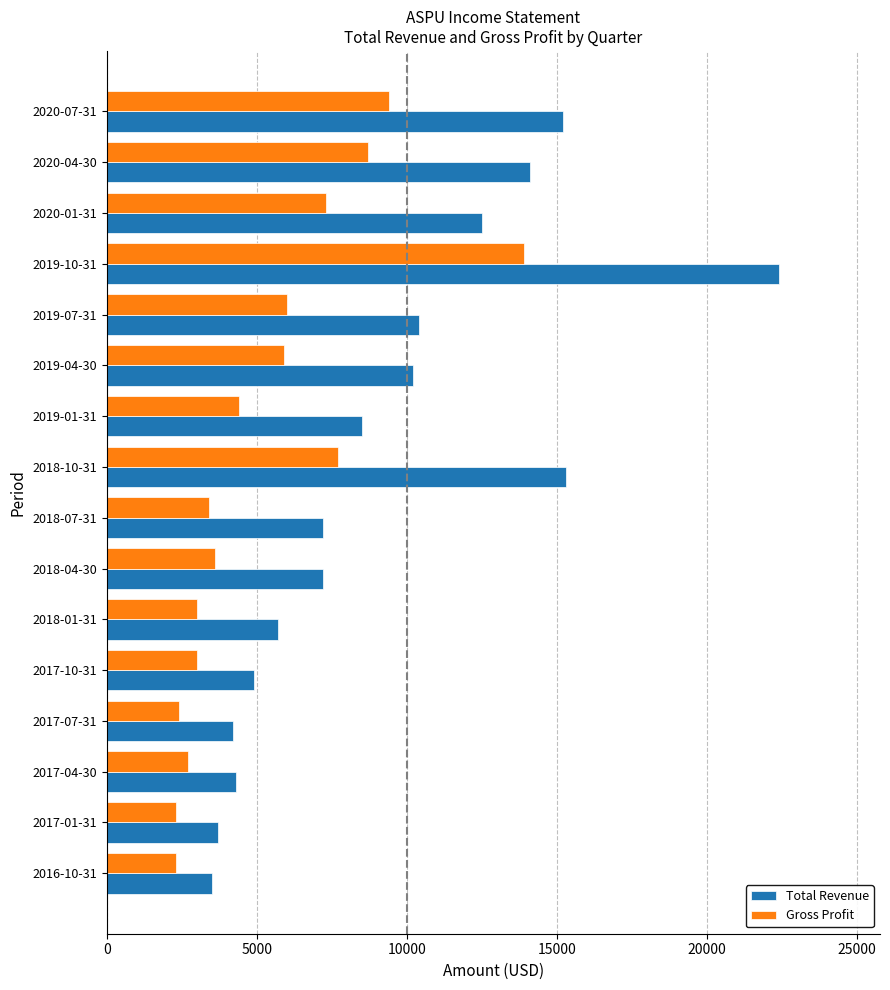

Rank the series at 2018-04-30 from lowest to highest value.

Gross Profit, Total Revenue